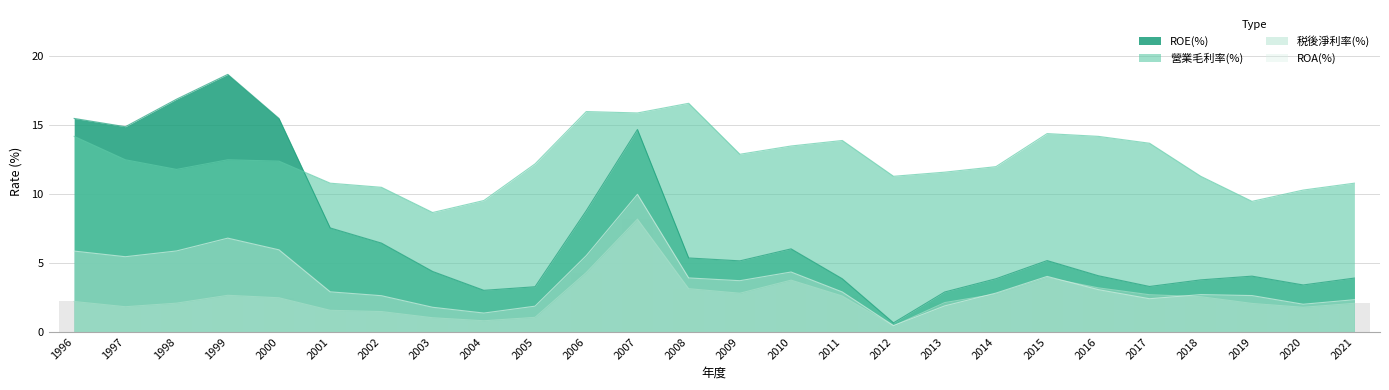

Which series has the widest spread of values?

ROE(%)